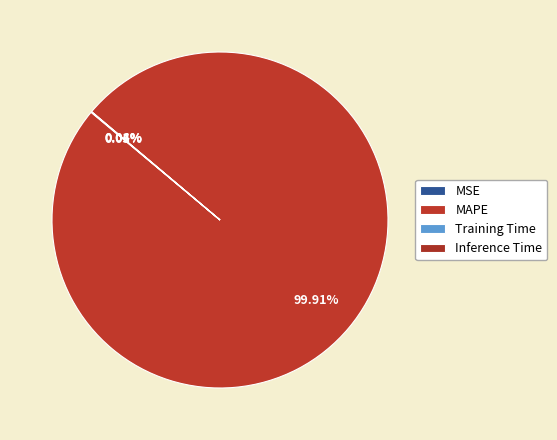

Which slice represents more than half of the pie?

MAPE